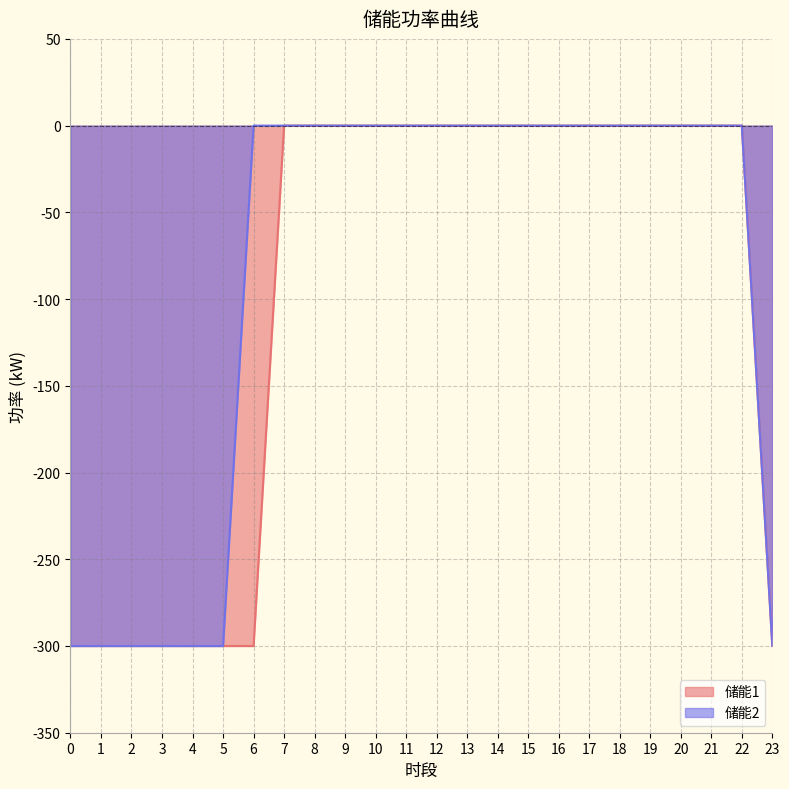

Read the 储能1 value at 6, to the nearest 50.

-300